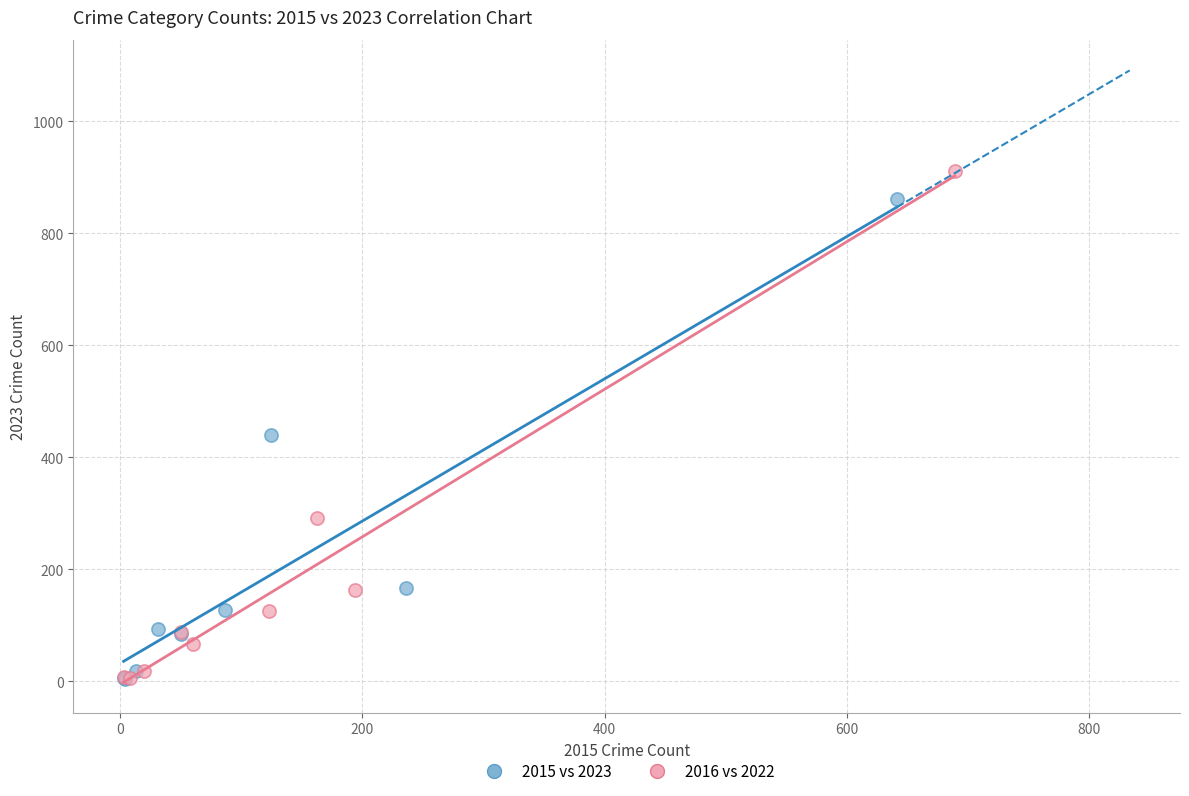

Which series has the widest spread of Y values?

2016 vs 2022